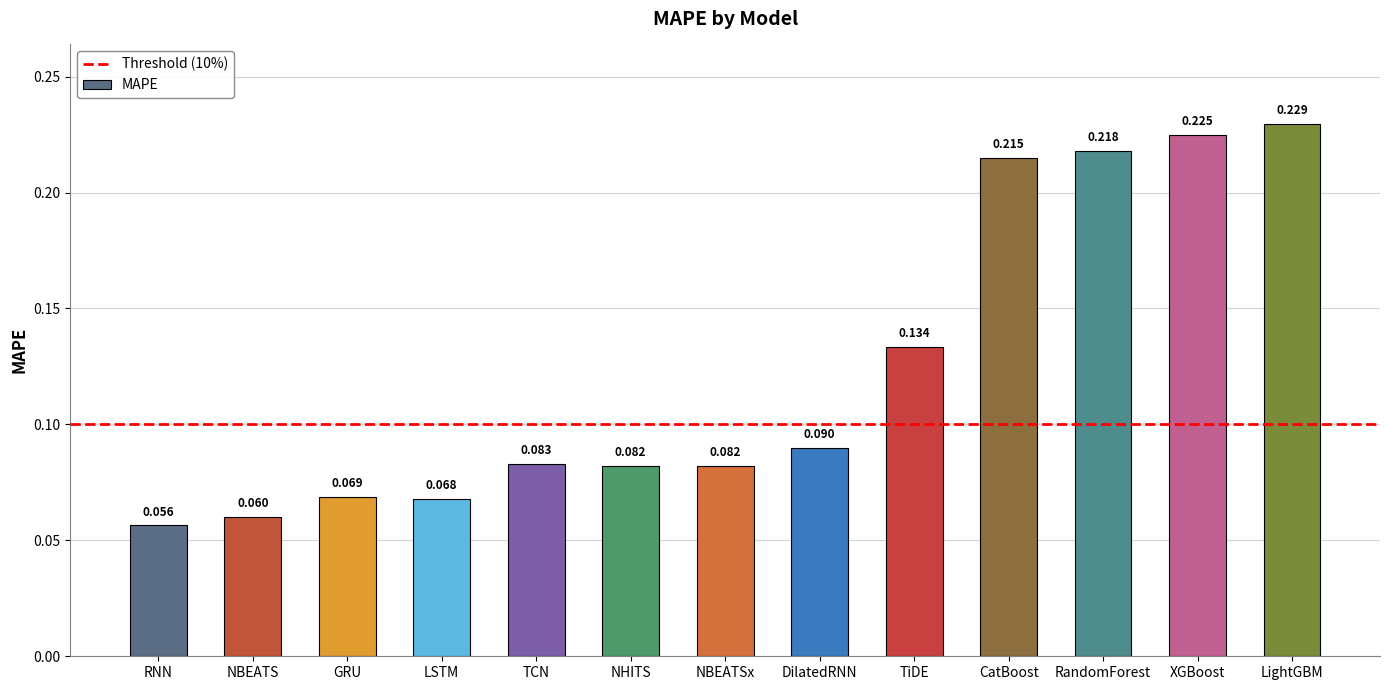

At which label is the value closest to 0?

RNN